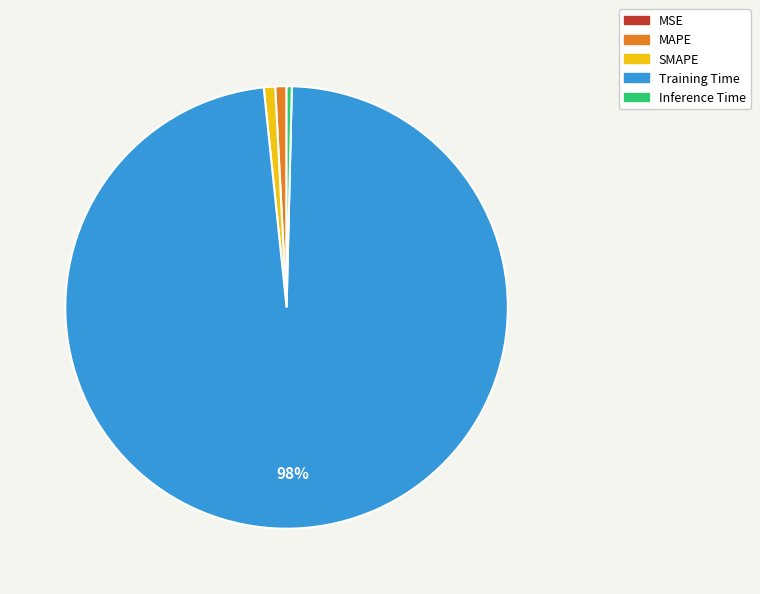

To the nearest percent, what is the average slice percentage?

20%